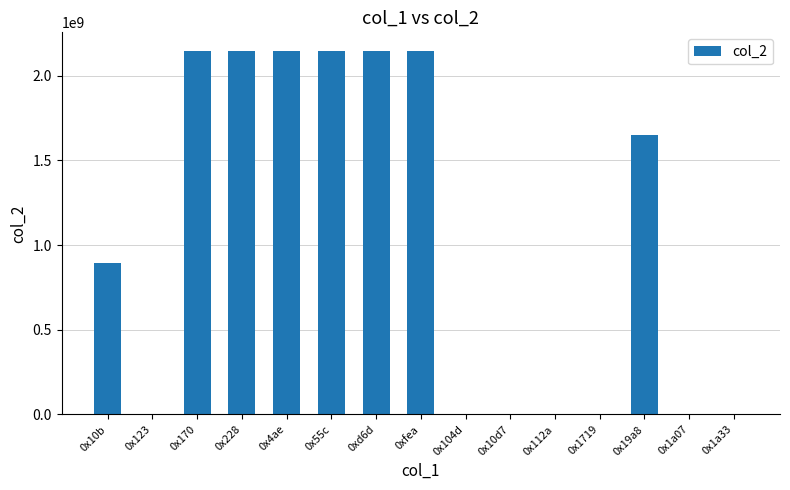

What is the sum of all values?

15442240509